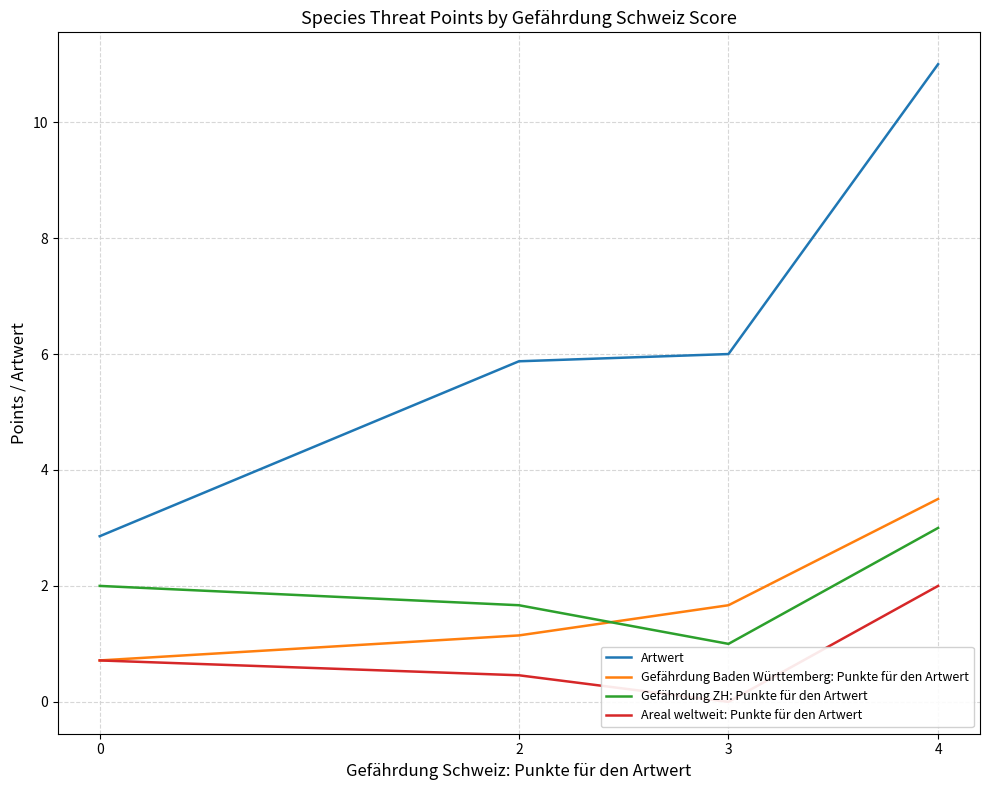

True or false: Areal weltweit: Punkte für den Artwert and Gefährdung Baden Württemberg: Punkte für den Artwert intersect in this chart.

False